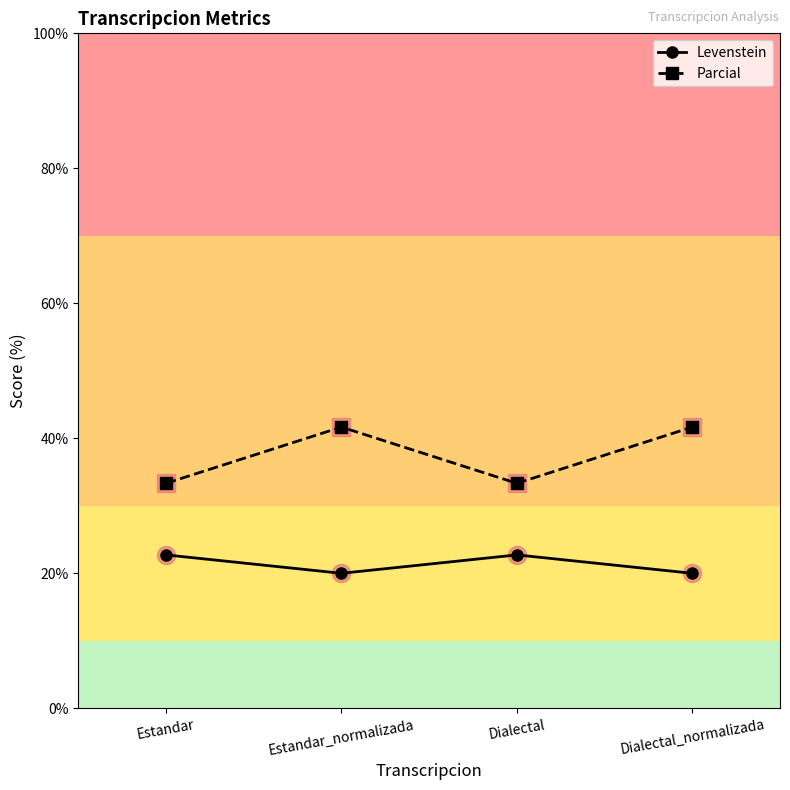

What is the label of the 4th point from the right?

Estandar